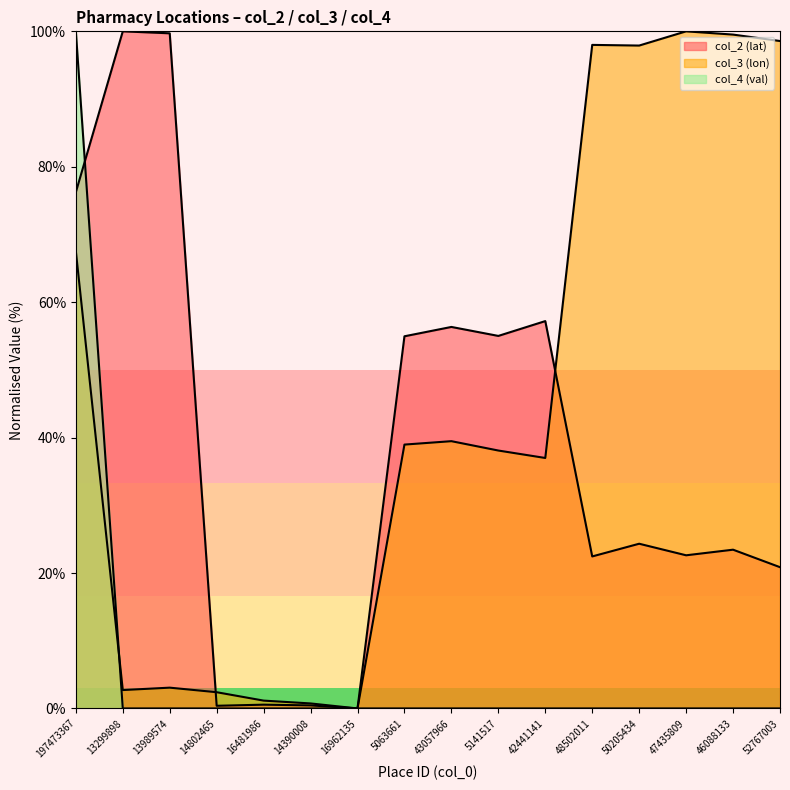

Between 5063661 and 46088133, which series saw the biggest shift?

col_3 (lon)